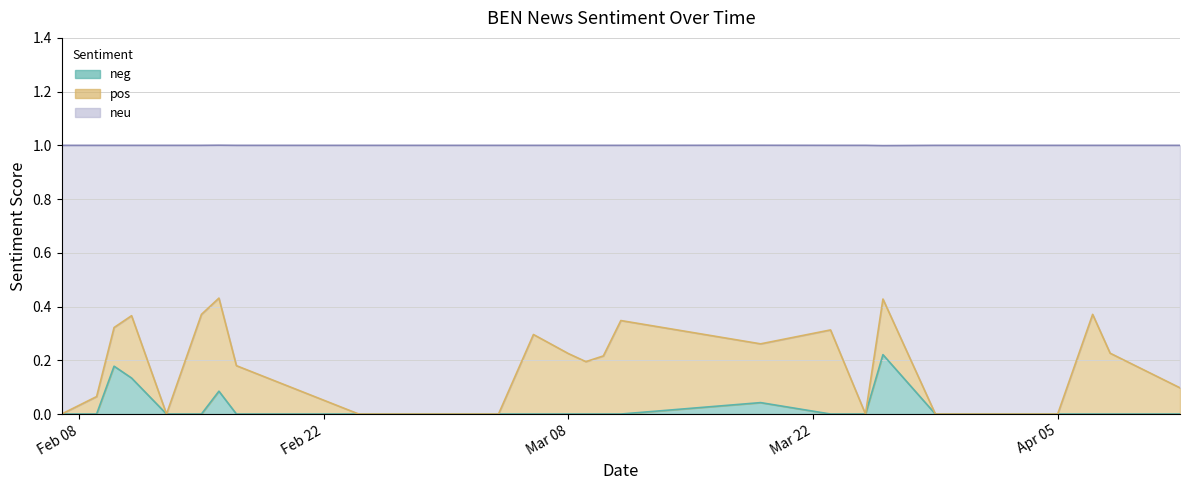

What is the total value across all series at 8?

1.0